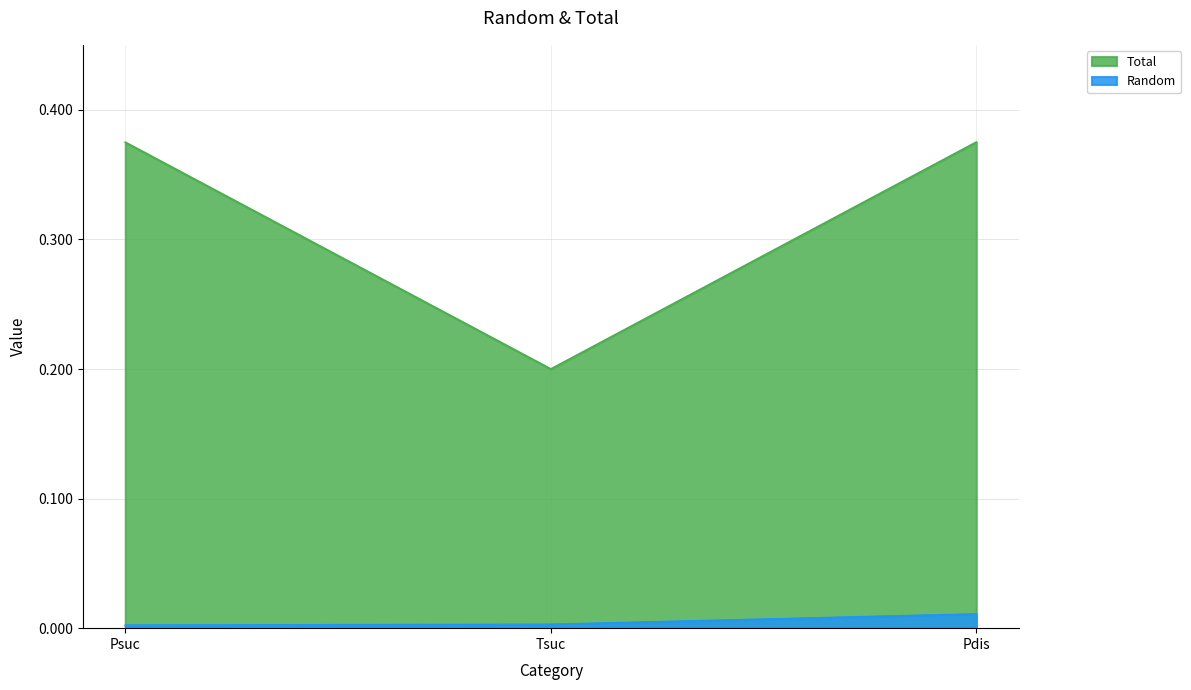

Which series has the largest range (max minus min)?

Total